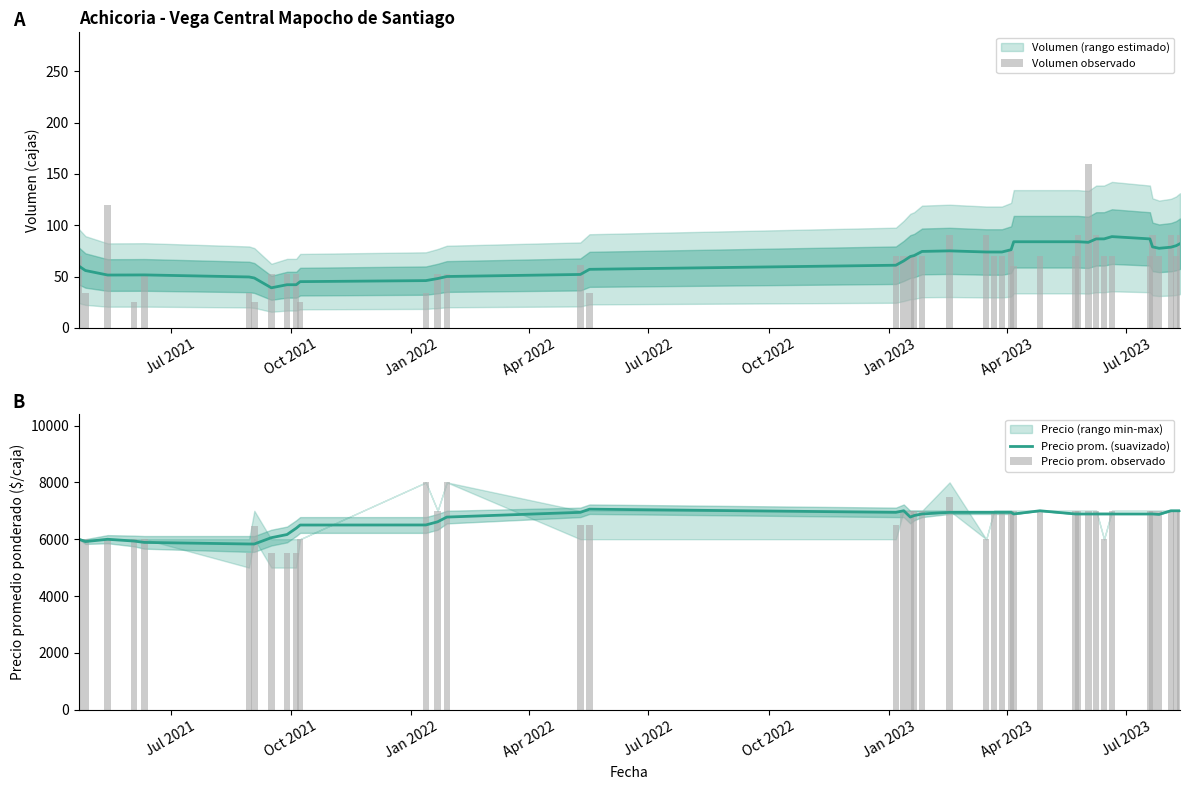

At how many categories does at least one series exceed 7738?

2